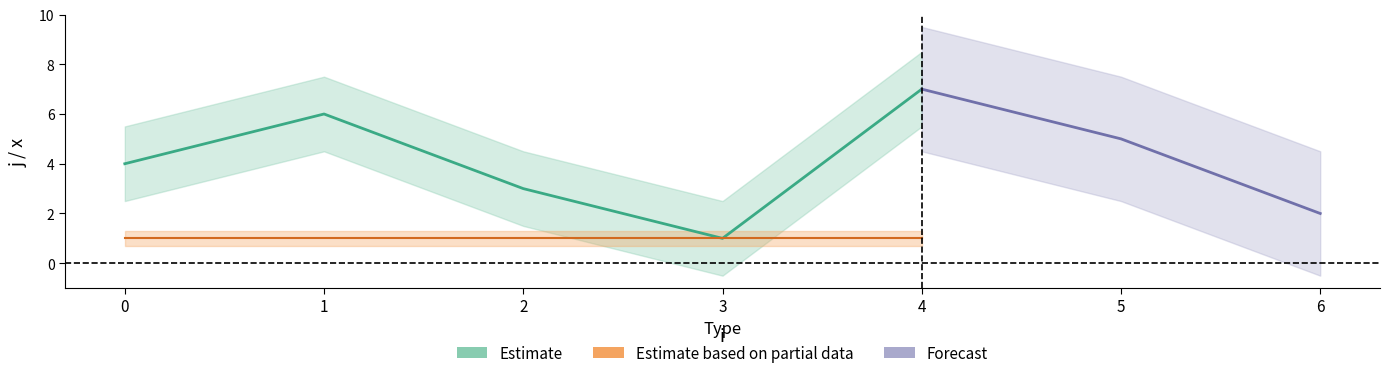

Reading right to left, transcribe all the data shown in this chart.

j: 2	5	7	1	3	6	4
x: 1	1	1	1	1	1	1